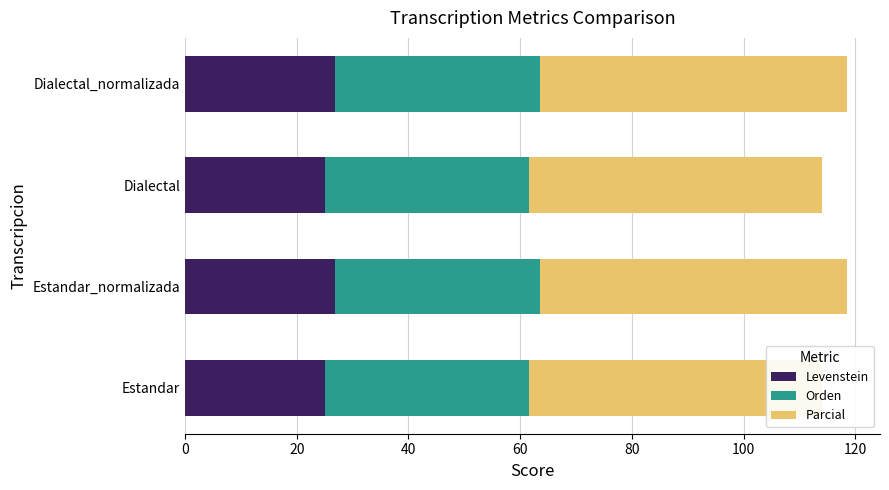

What value does the Parcial series have at Dialectal?

52.4